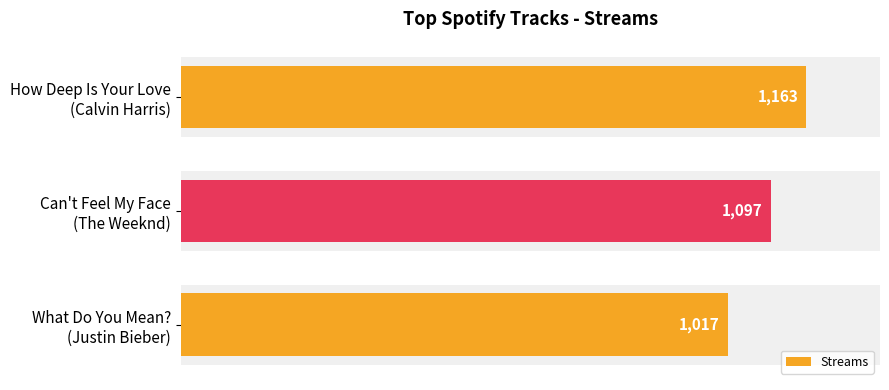

The chart shows a value of 707 at What Do You Mean? (Justin Bieber). True or false?

False